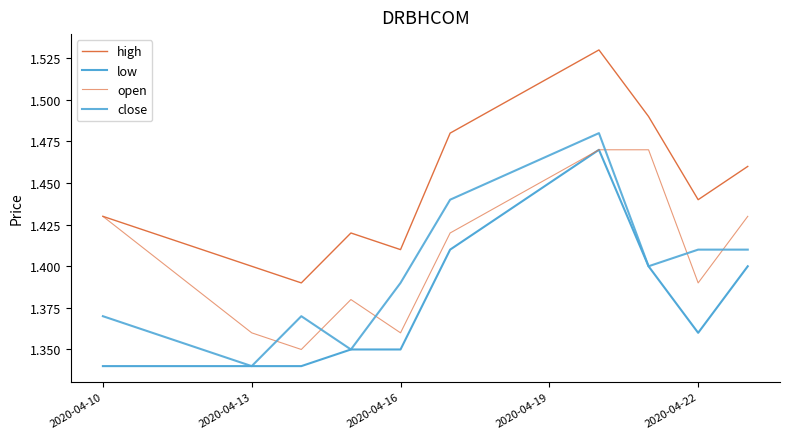

Does the chart have visible grid lines?

No